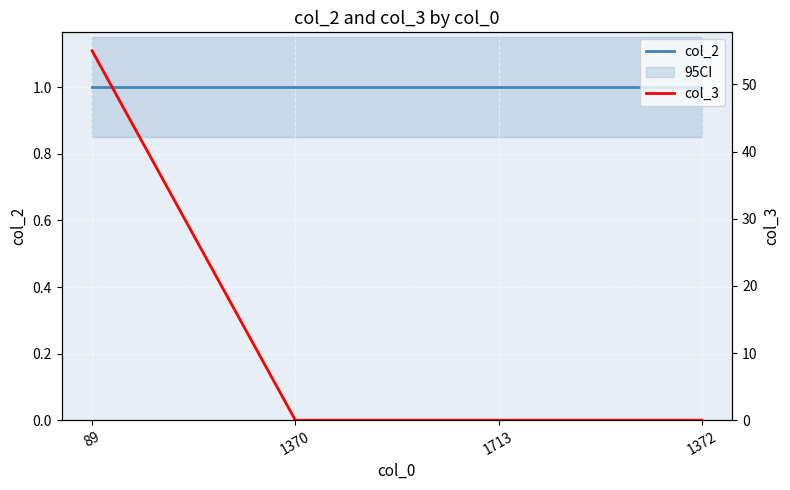

True or false: col_3 has more than 1 points higher than both neighbors.

False